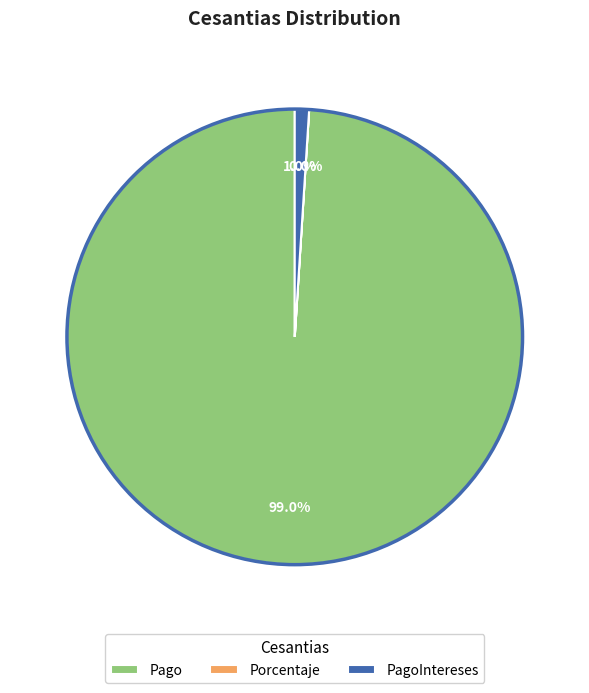

To the nearest percent, what is the average slice percentage?

33%